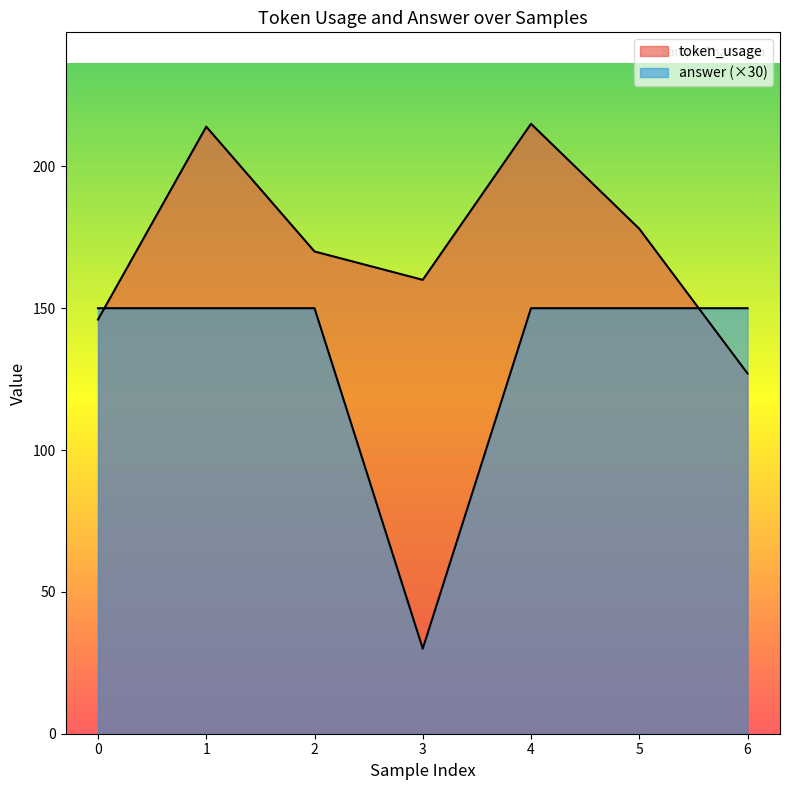

How many lines are shown in the chart?

2